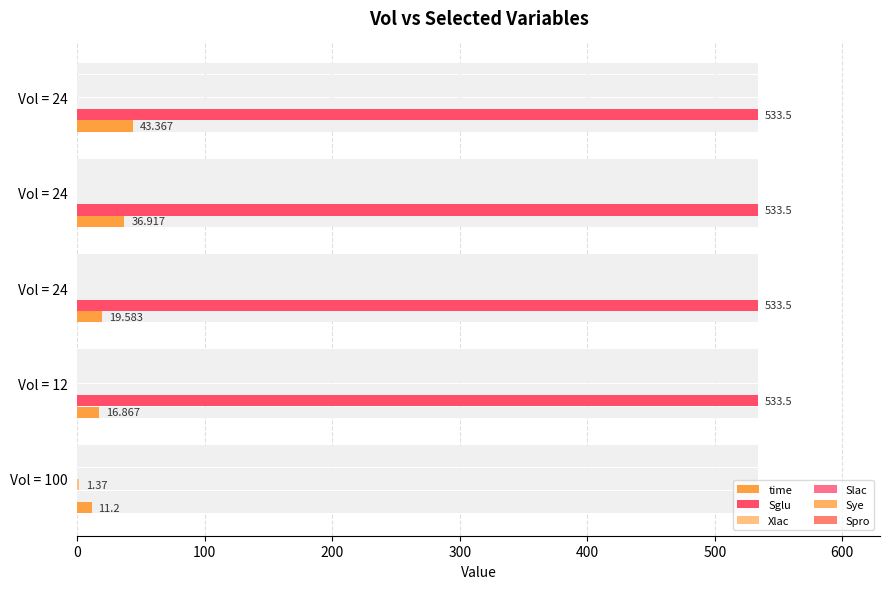

What is the value of the Sglu bar at the 5th from the left?

533.5